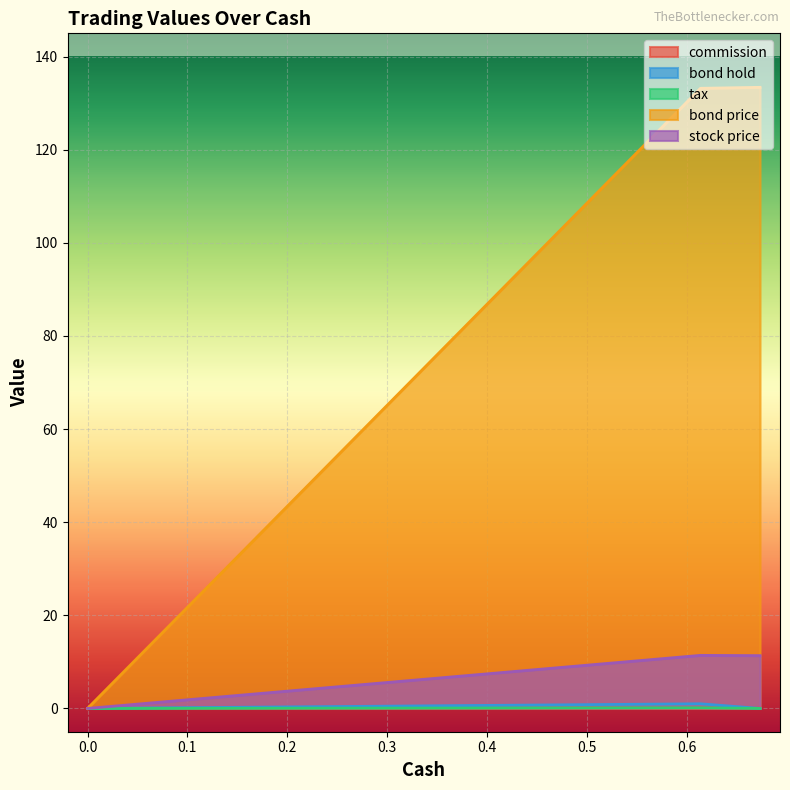

Between 0.6734559555555715 and 0.0, which is larger?

0.6734559555555715